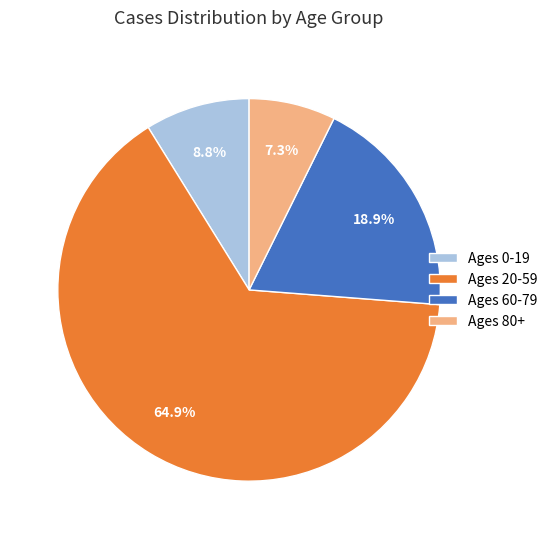

Rank the categories by value from highest to lowest.

Ages 20-59, Ages 60-79, Ages 0-19, Ages 80+